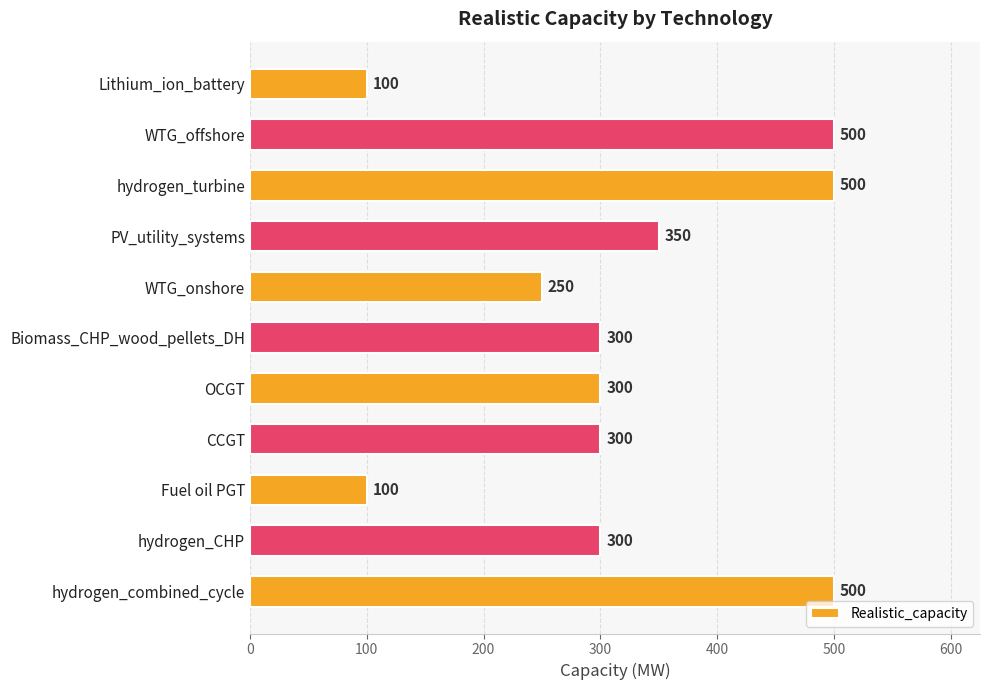

The value at Biomass_CHP_wood_pellets_DH is 434. True or false?

False